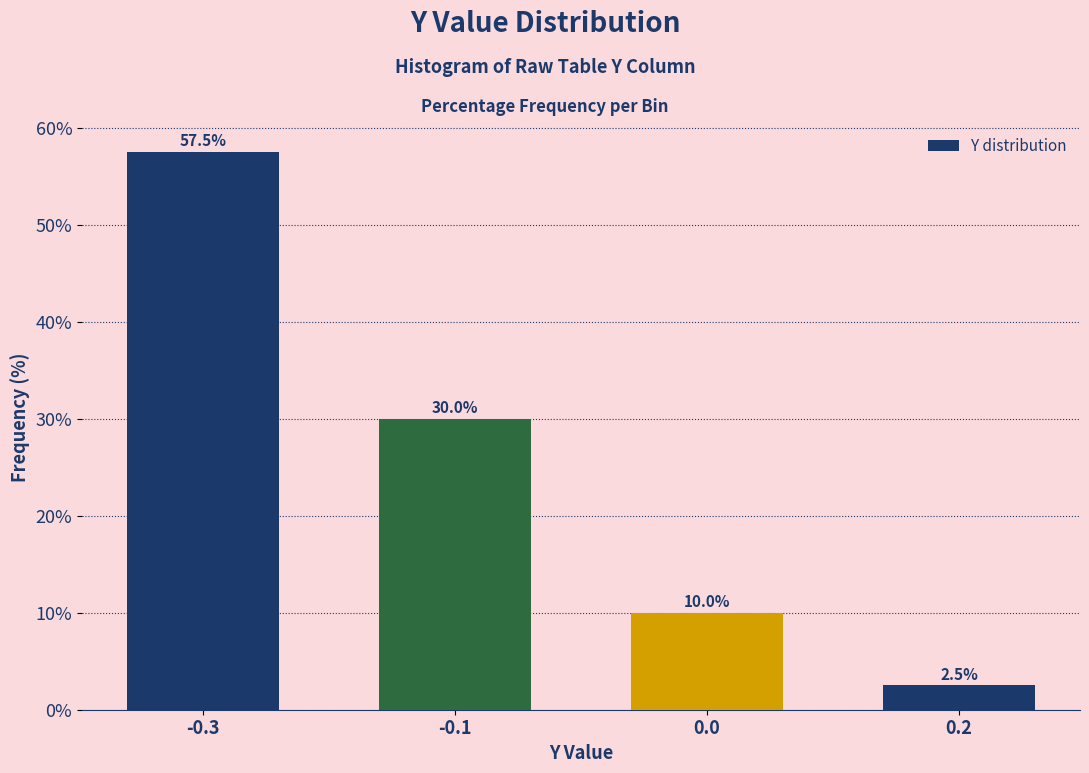

Reading left to right, list all the values displayed in this chart.

57.5	30.0	10.0	2.5